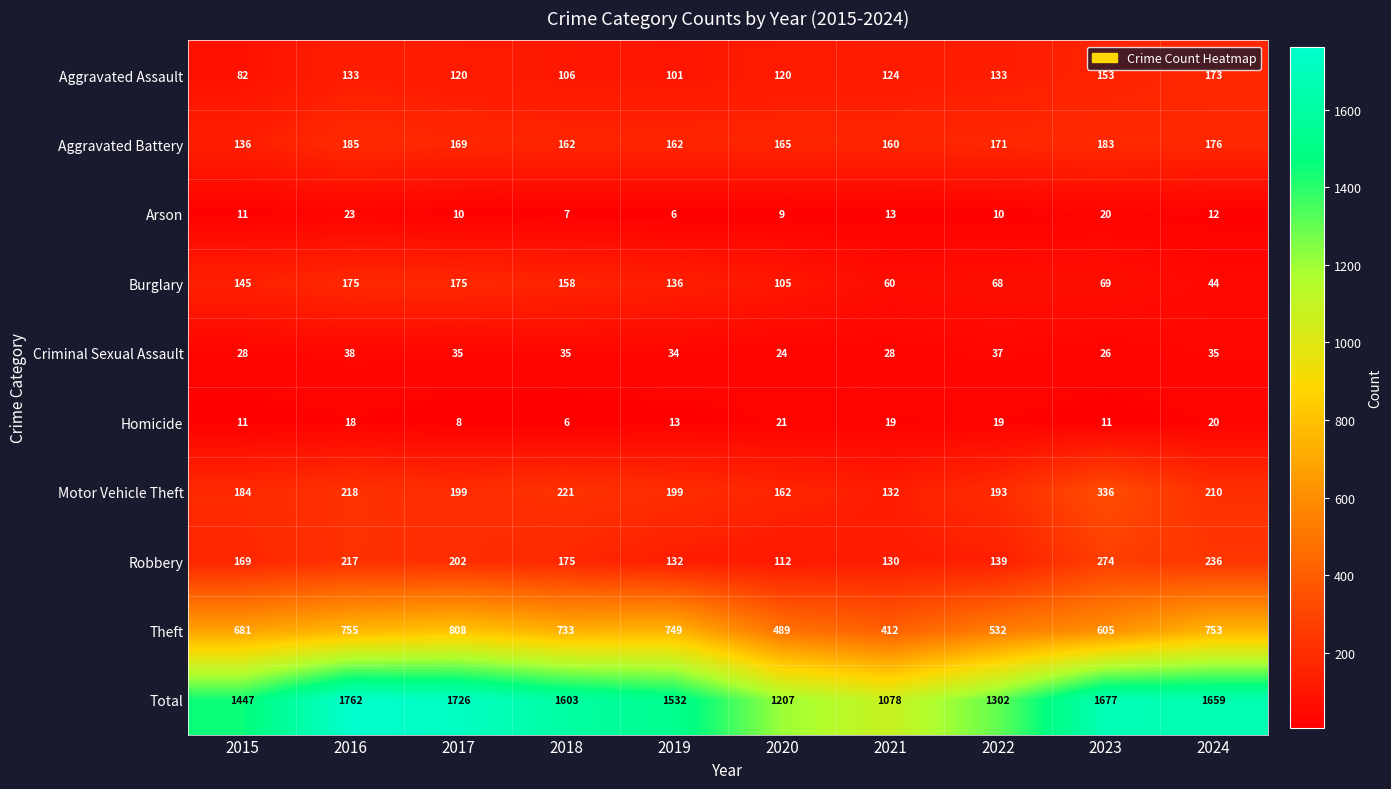

At which label does Motor Vehicle Theft first exceed 199?

2016